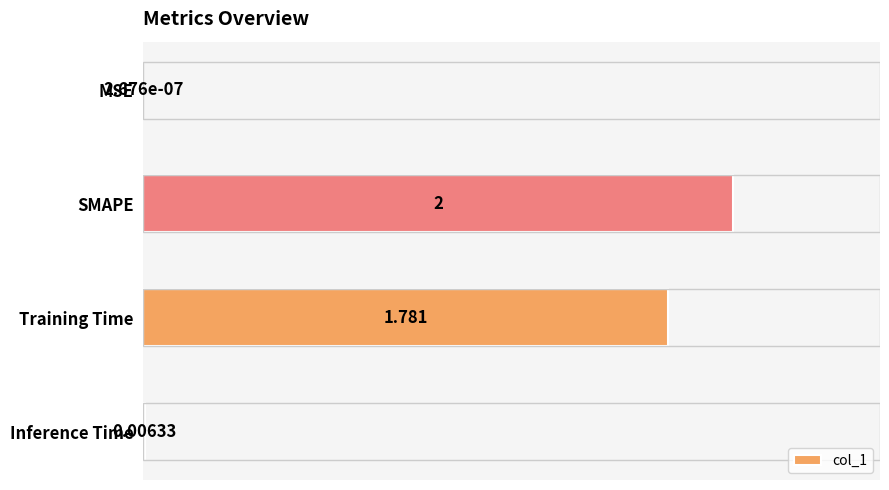

How many categories are shown in the chart?

4